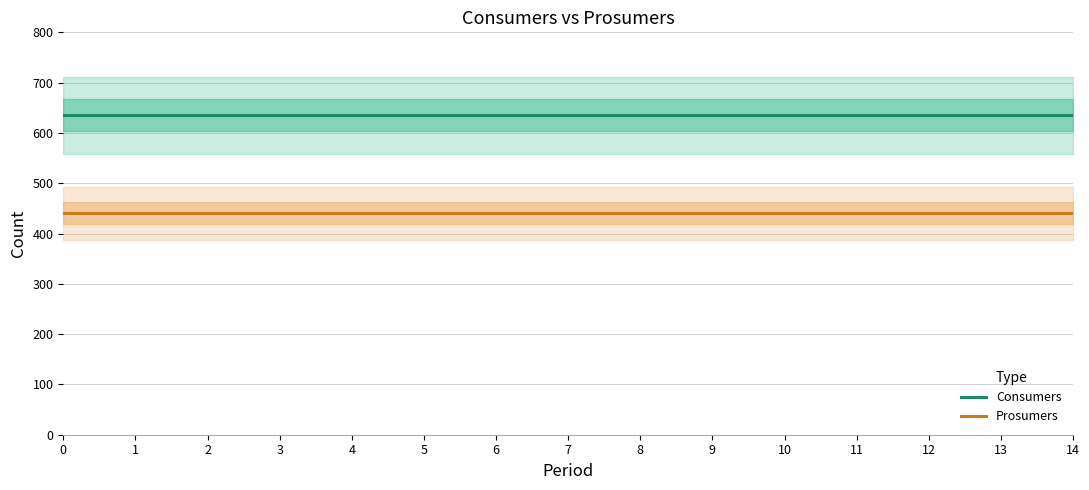

What is the smallest value displayed?

440